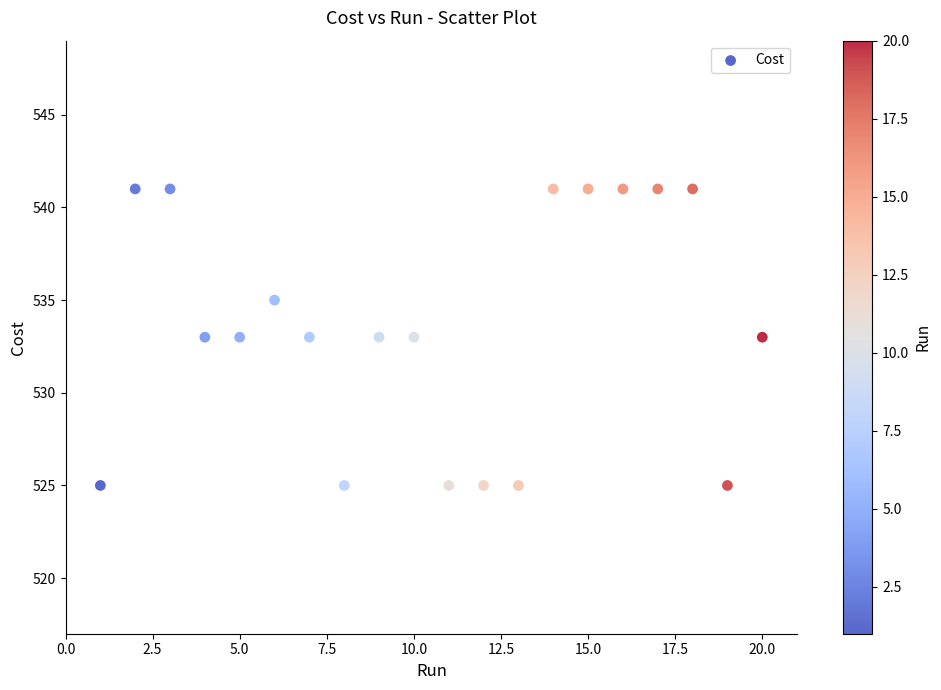

What is the range of Y values (max minus min)?

16.0